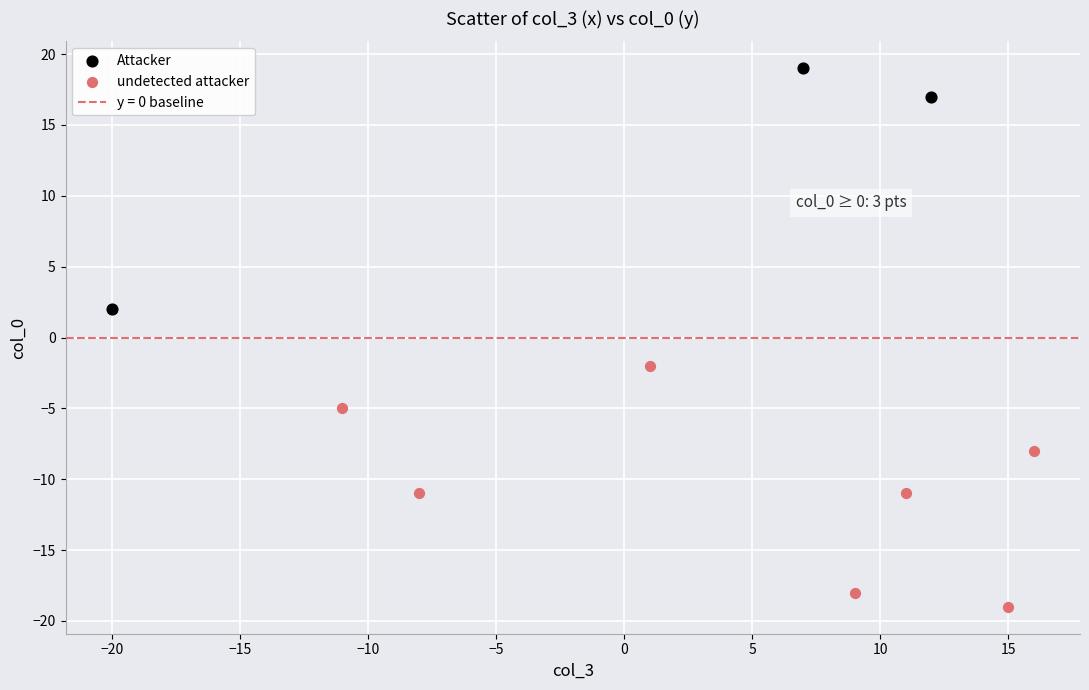

Which series reaches the maximum Y coordinate?

Attacker